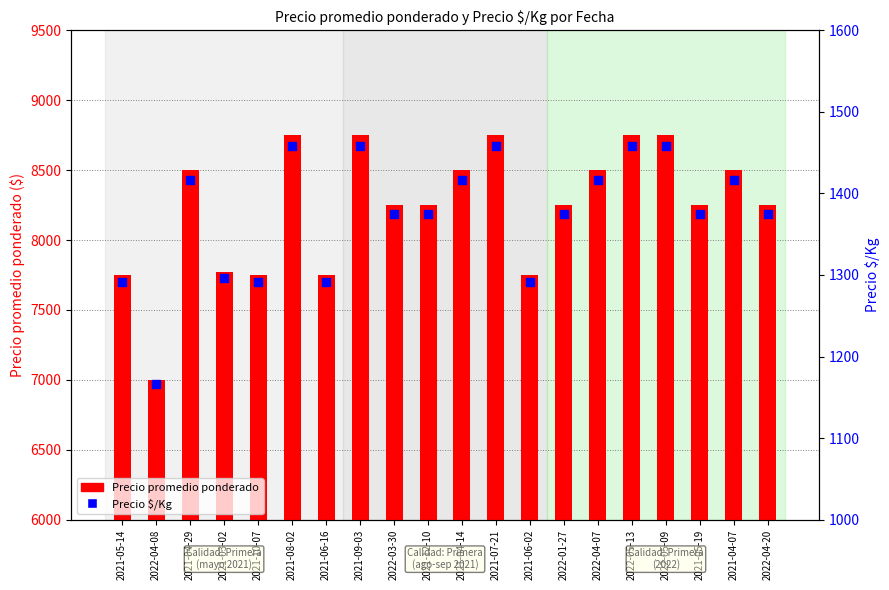

Which series contains the highest Y value?

Precio promedio ponderado